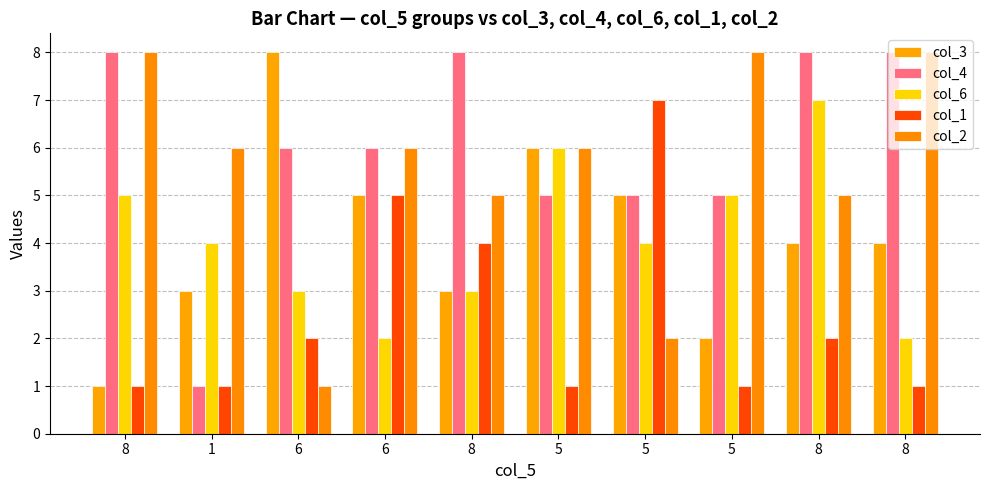

Read the col_1 value at 6.

5